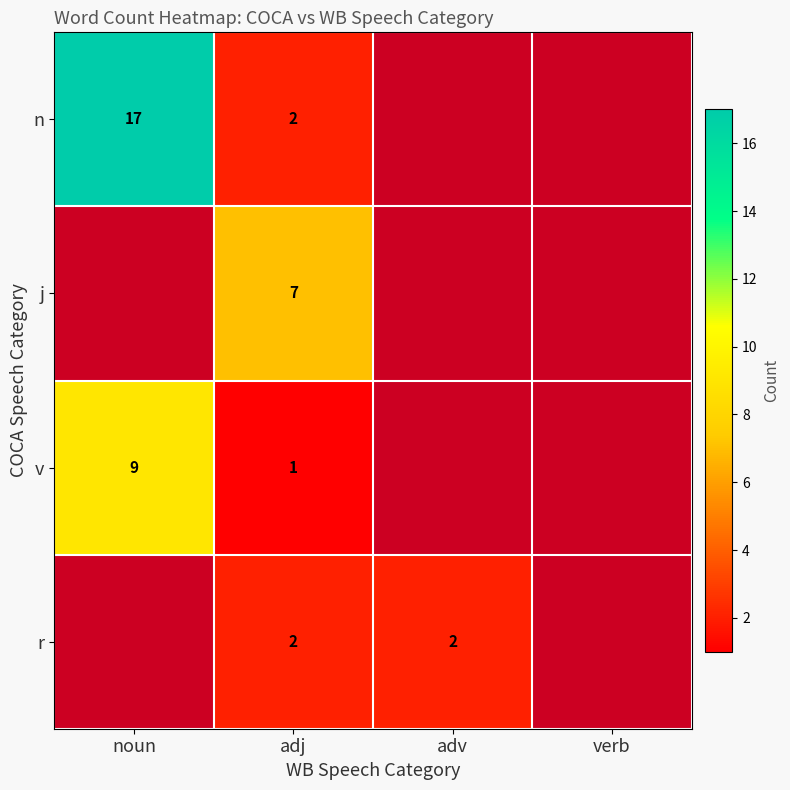

The value of n at noun is 17. True or false?

True